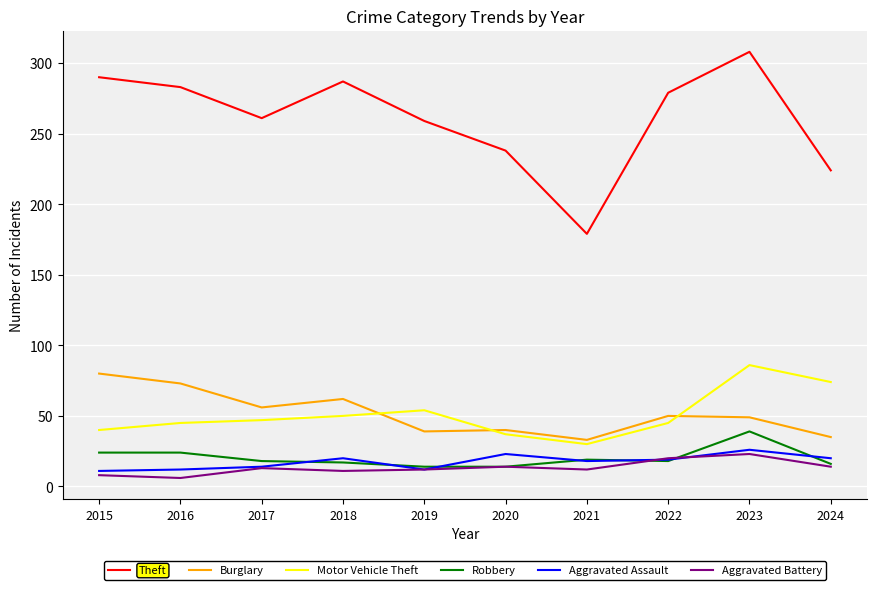

True or false: Motor Vehicle Theft has a value of 12 at 2016.

False